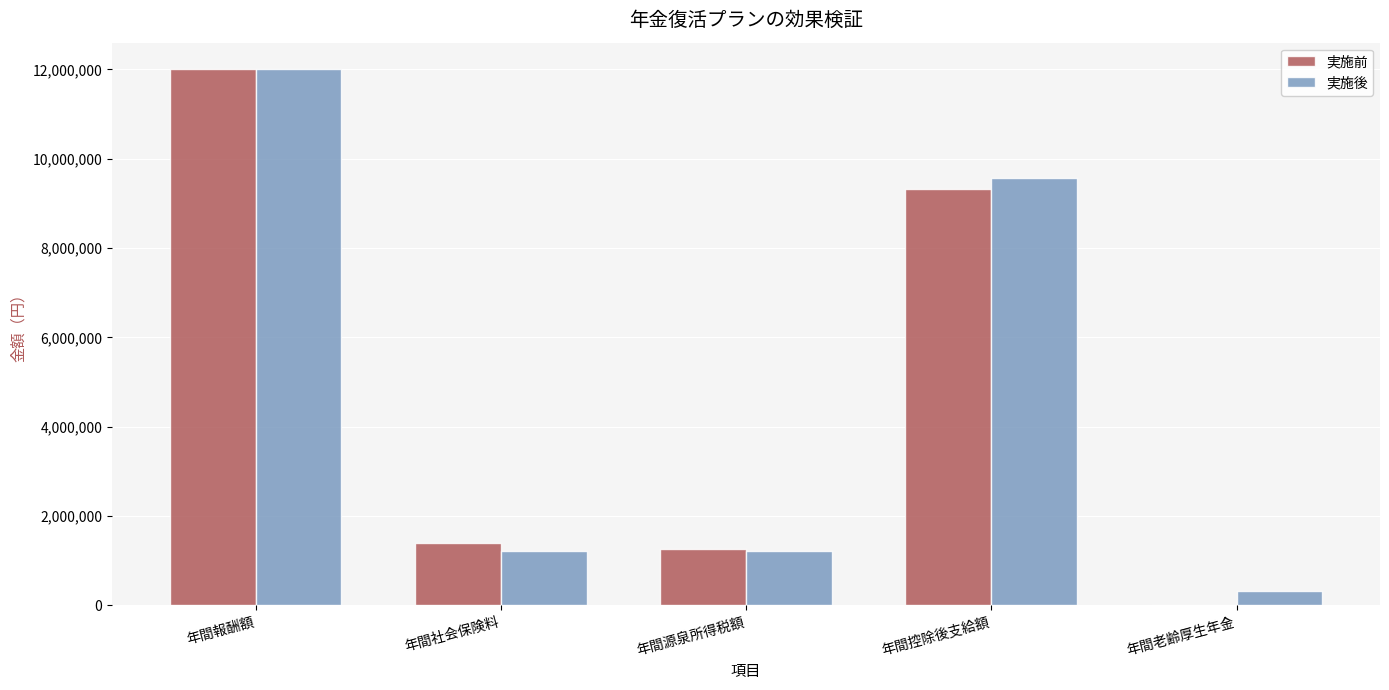

What value does the 実施前 series have at 年間源泉所得税額, to the nearest 10?

1268270